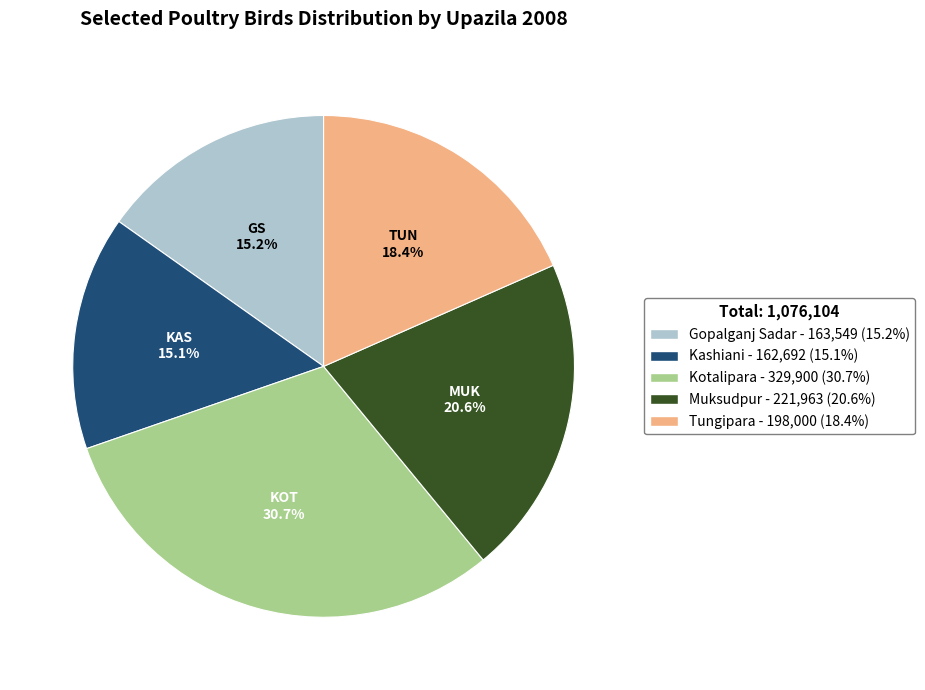

Between Kashiani and Kotalipara, which is larger?

Kotalipara